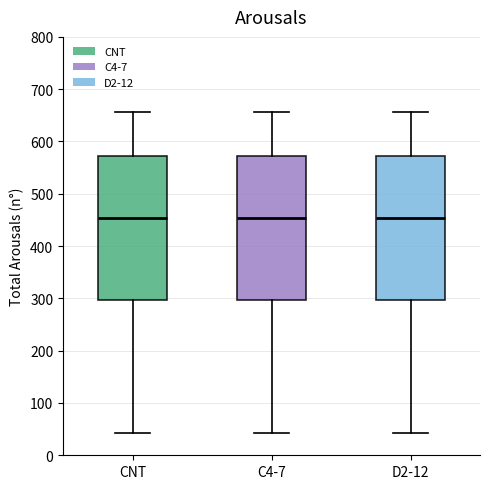

Where does the median line of the box for C4-7 sit on the y-axis? The values are not printed on the chart, so give them approximately, as read against the axis.

450